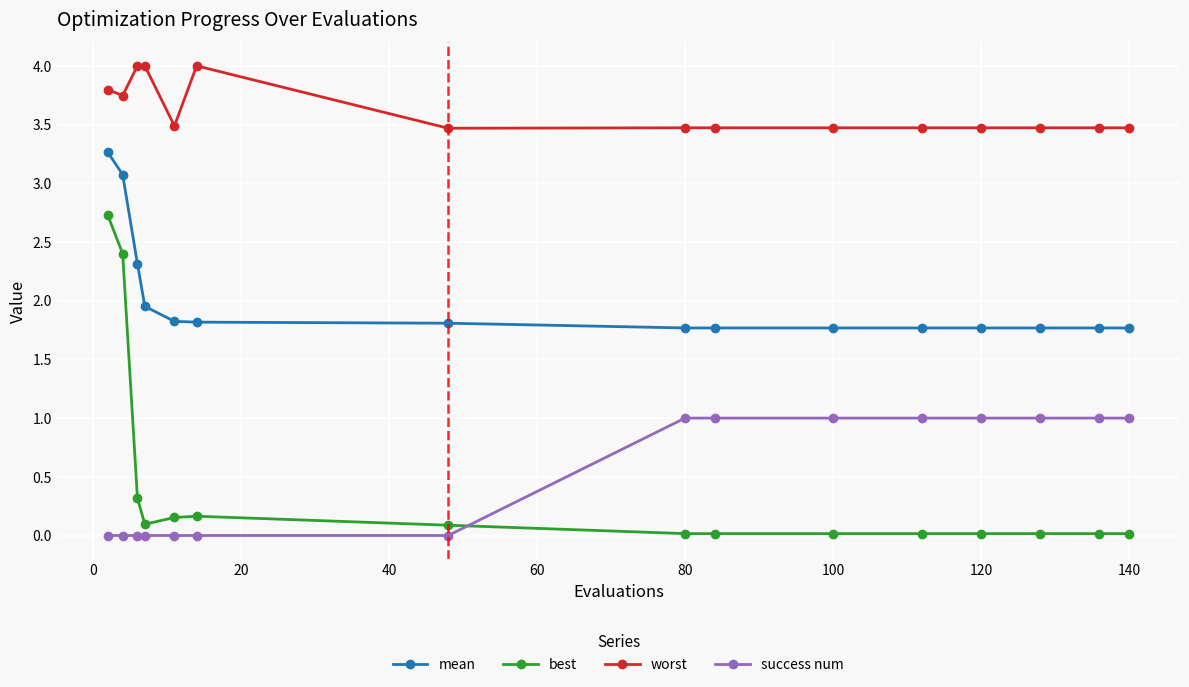

How many values in the success num series are below 1?

7